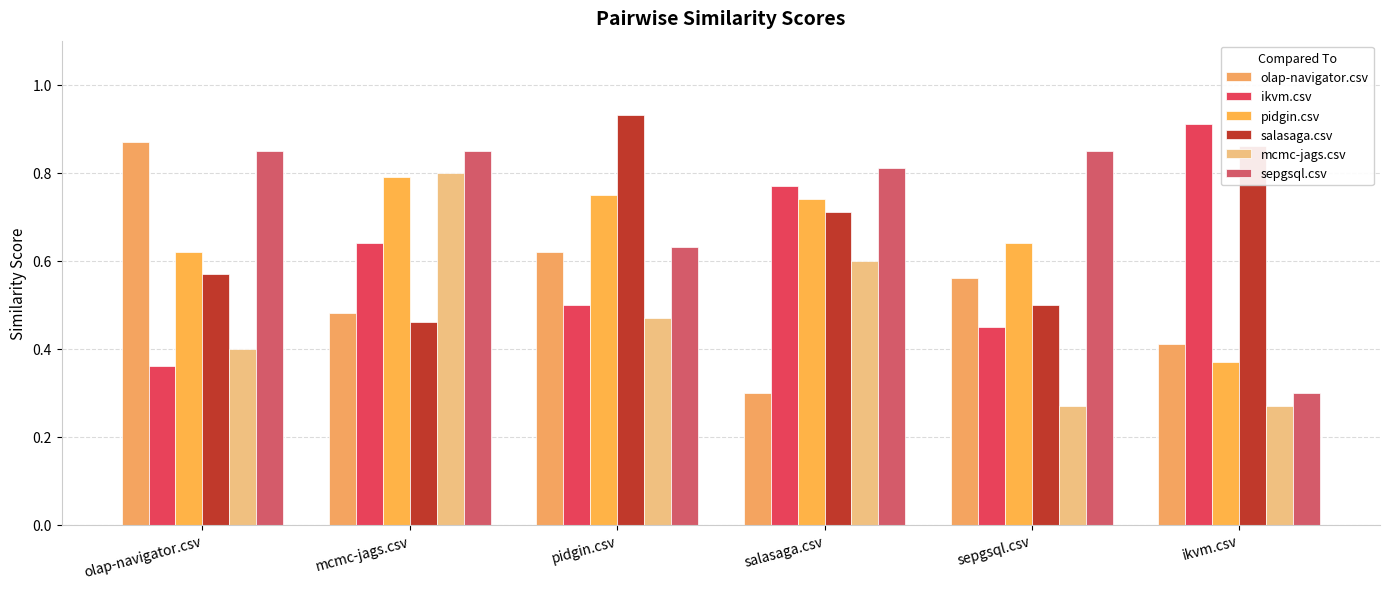

What is the maximum value for olap-navigator.csv?

0.9